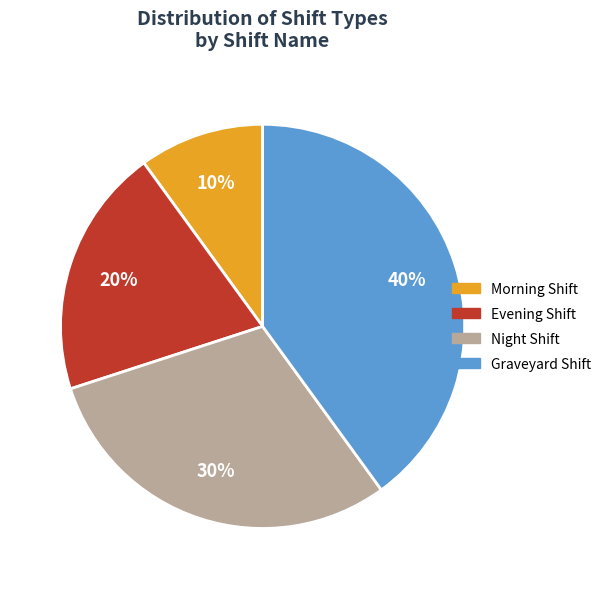

Which has a higher value, Night Shift or Evening Shift?

Night Shift